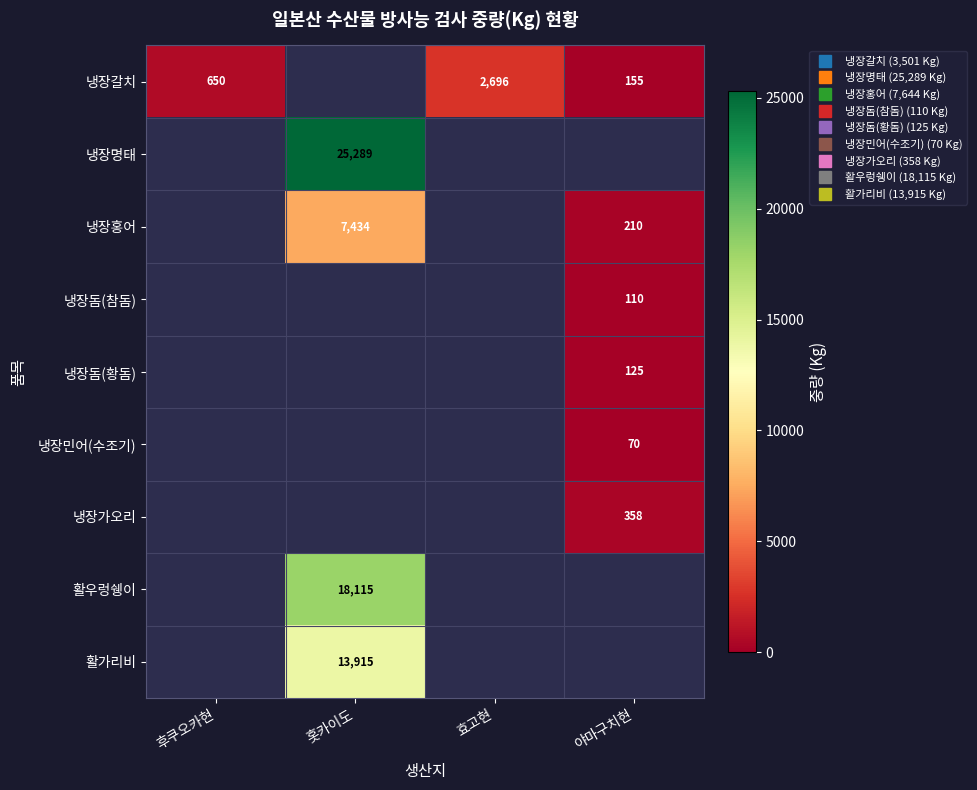

Between 후쿠오카현 and 효고현, which is larger?

효고현